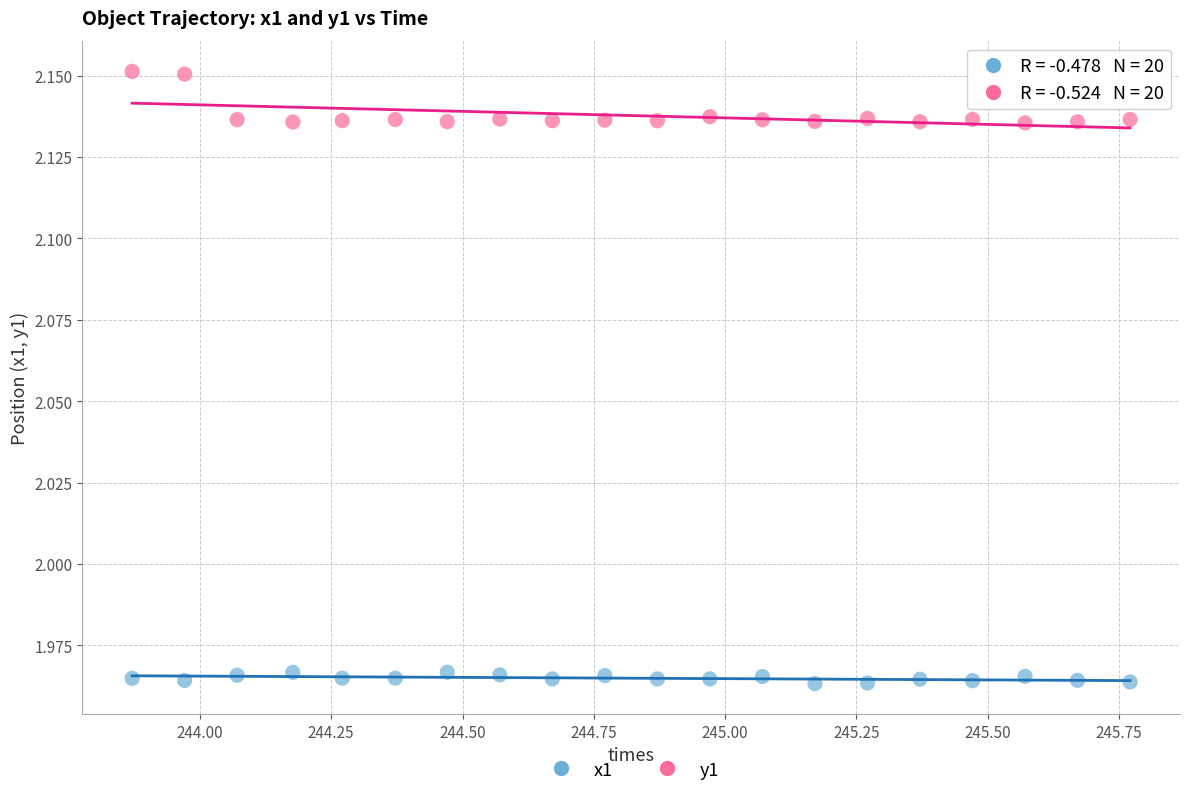

Across all data points, what is the range of X values (max minus min)?

1.9